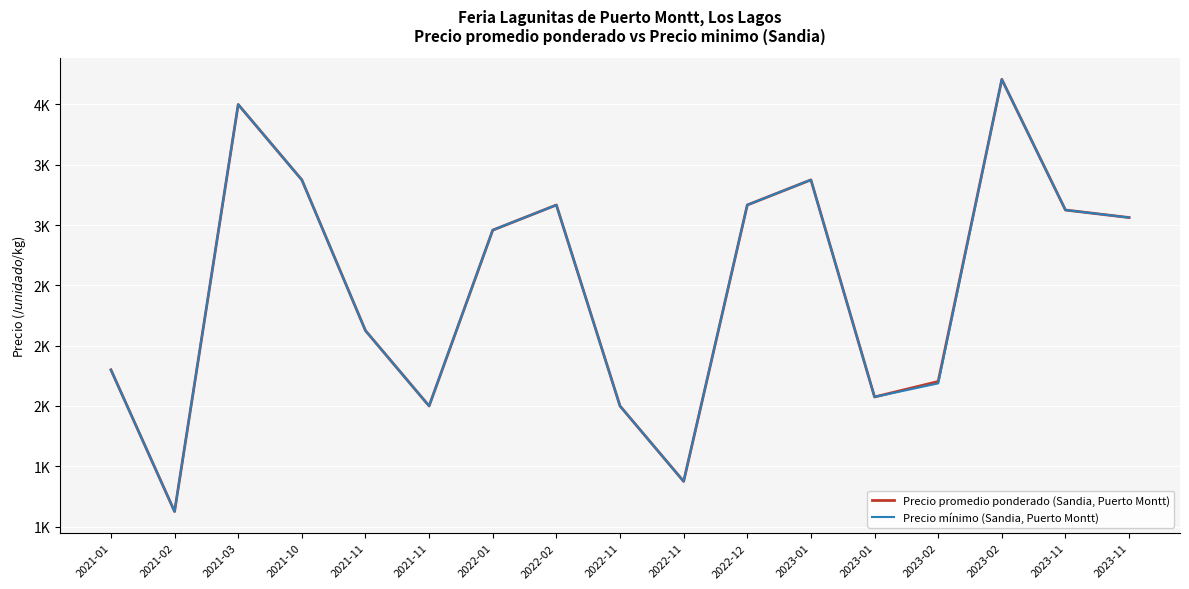

What are all the series names shown in the legend?

Precio promedio ponderado (Sandia, Puerto Montt), Precio mínimo (Sandia, Puerto Montt)